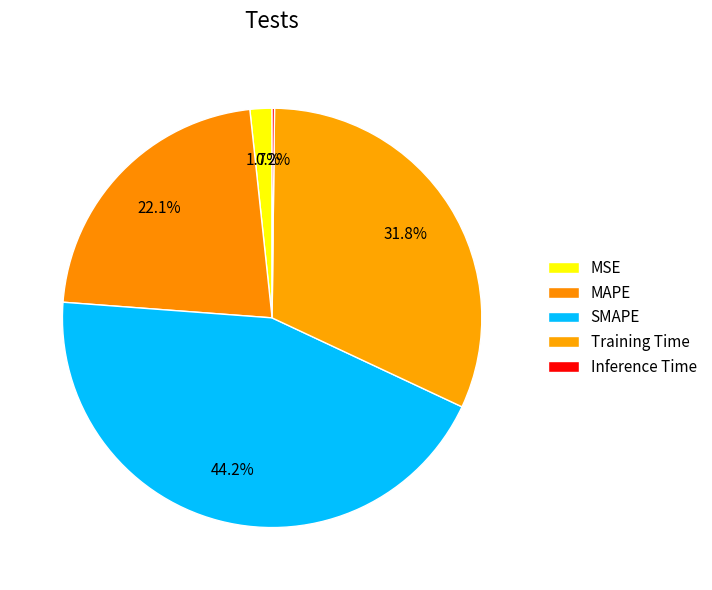

What percentage is the SMAPE slice, to the nearest percent?

44%